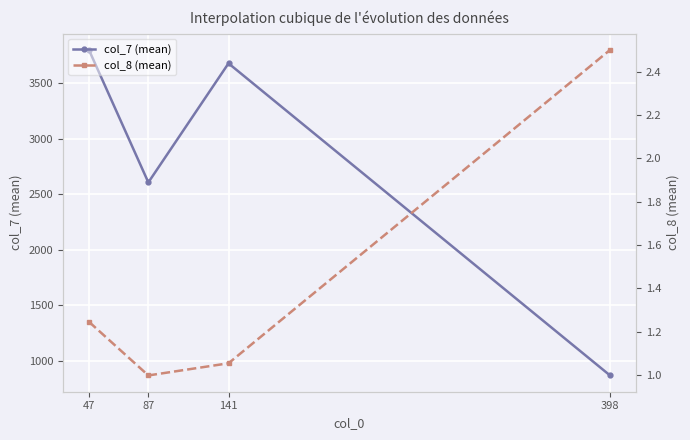

Reading left to right, what are all the values shown in this chart?

col_7 (mean): 47=3800.7	87=2607.0	141=3679.7	398=868.0
col_8 (mean): 47=1.2	87=1.0	141=1.1	398=2.5